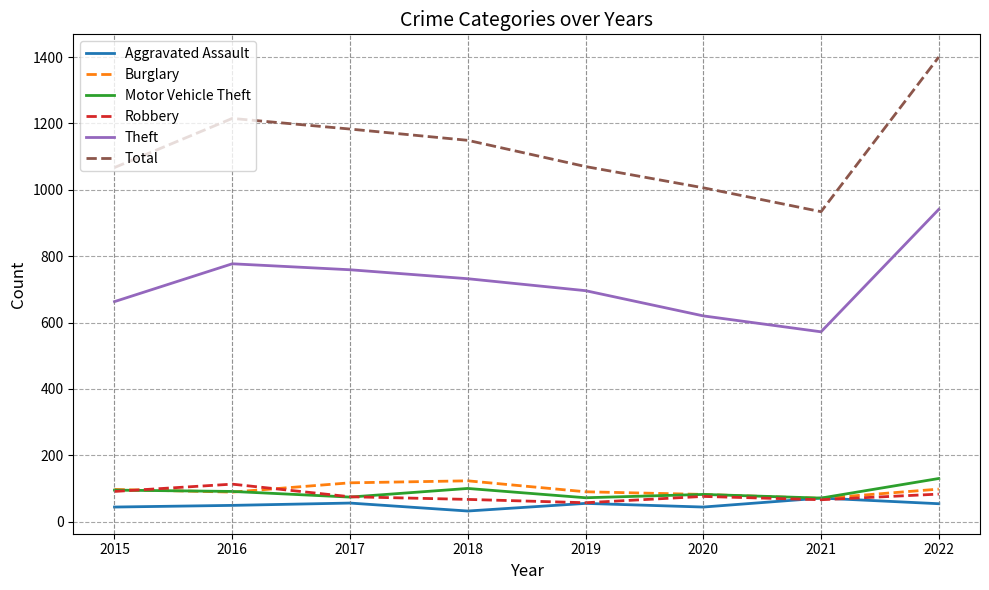

Count the number of data series in this chart.

6